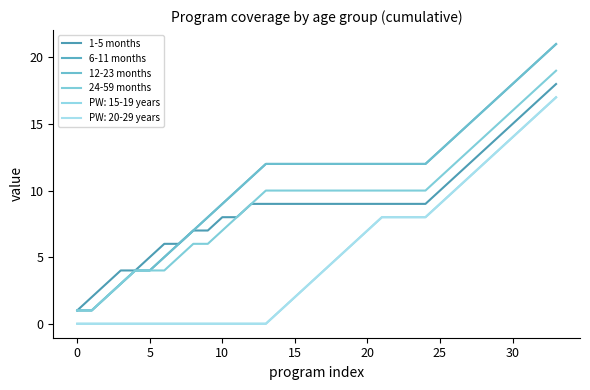

Does the chart have visible grid lines?

No